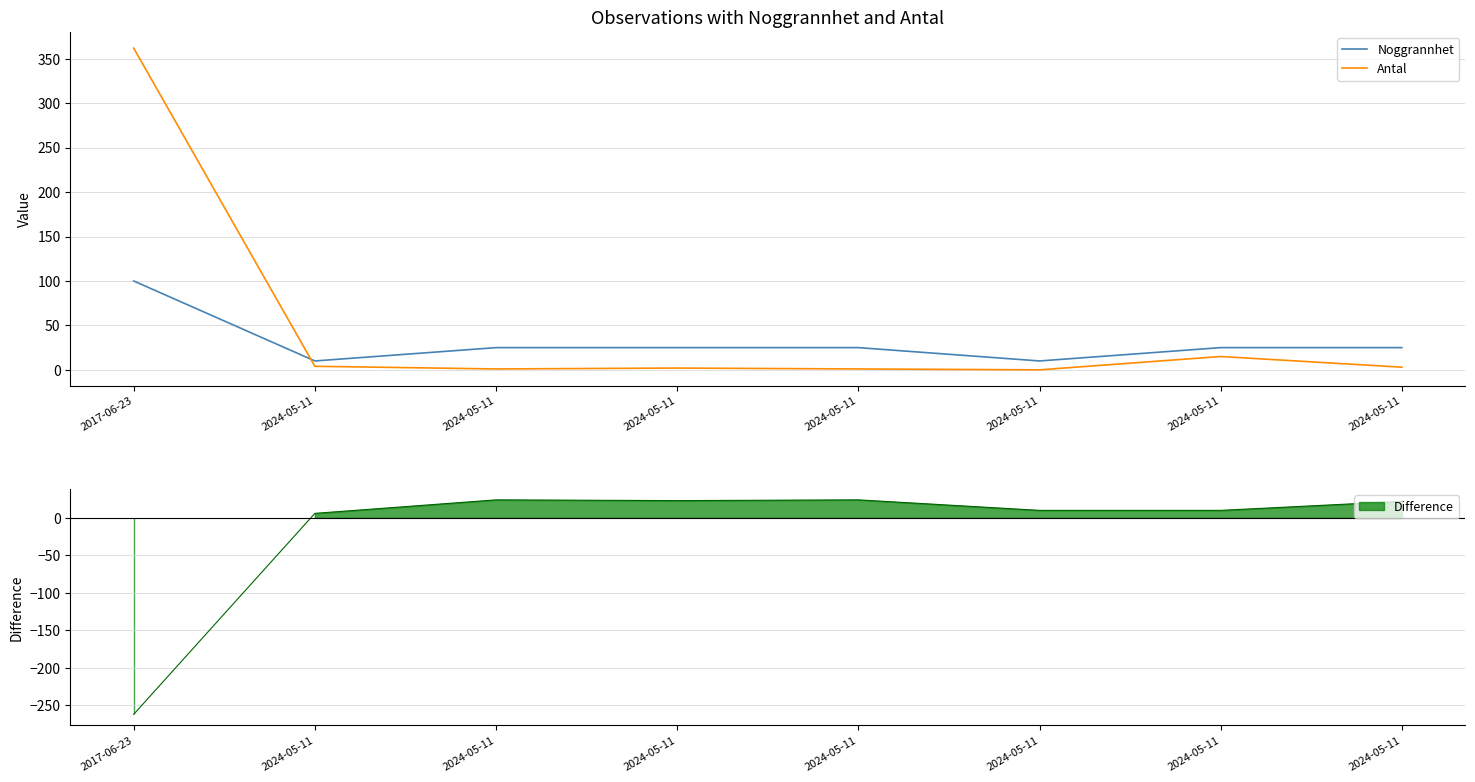

Is this an area chart (filled region under the line)?

No